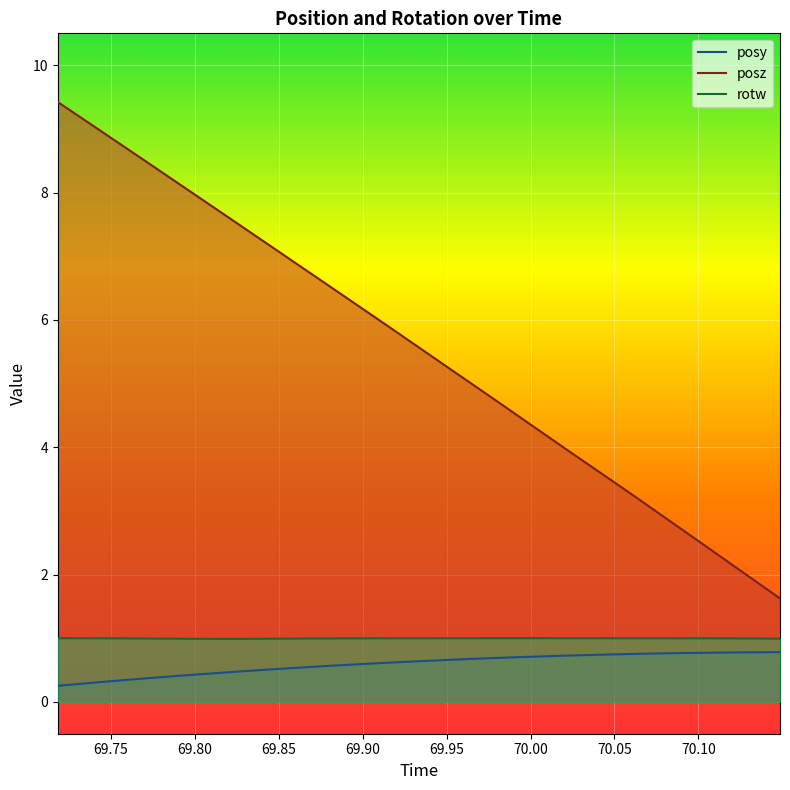

How many lines are shown in the chart?

3